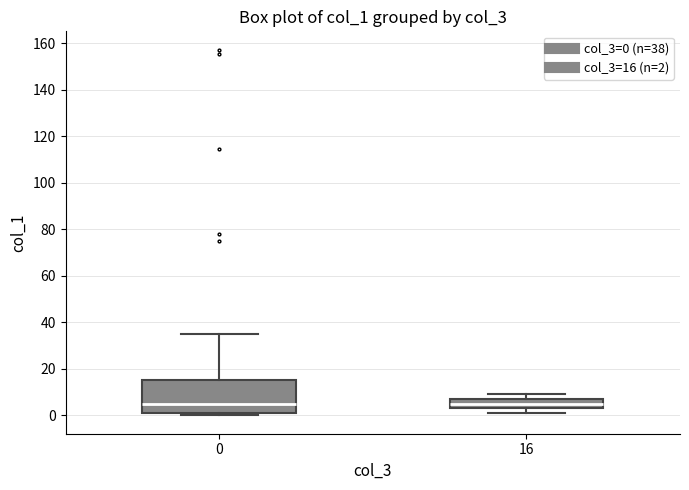

Reading left to right, transcribe this box plot: for each box, give where its median line is, the range the box spans, and where its two whiskers end, as read against the y-axis. The values are not printed on the chart, so give them approximately, as read against the axis.

0: median 4, box 2 to 16, whiskers 0 to 34
16: median 6, box 4 to 8, whiskers 0 to 10